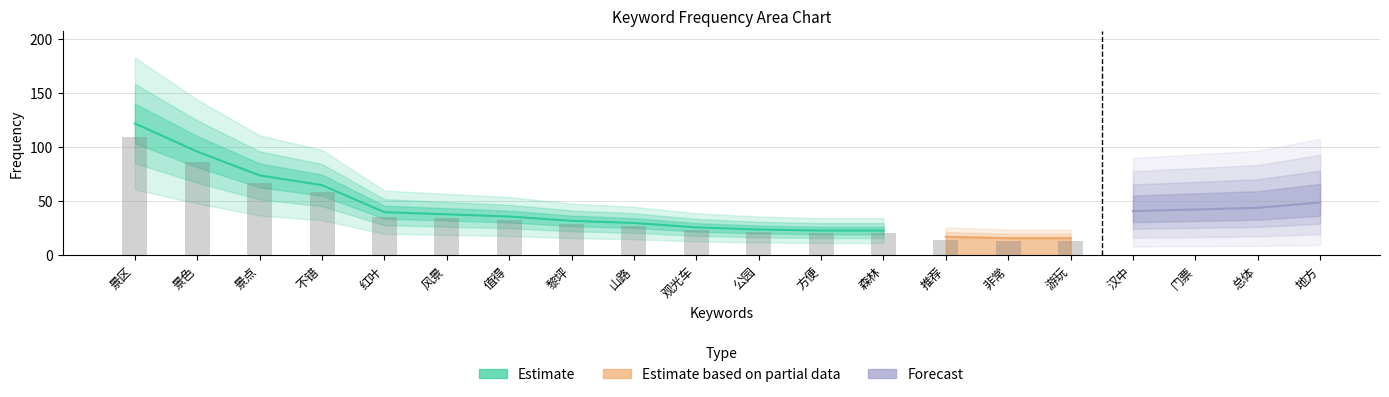

List the labels in order of value, smallest first.

方便, 森林, 公园, 观光车, 山路, 黎坪, 值得, 风景, 红叶, 不错, 景点, 景色, 景区